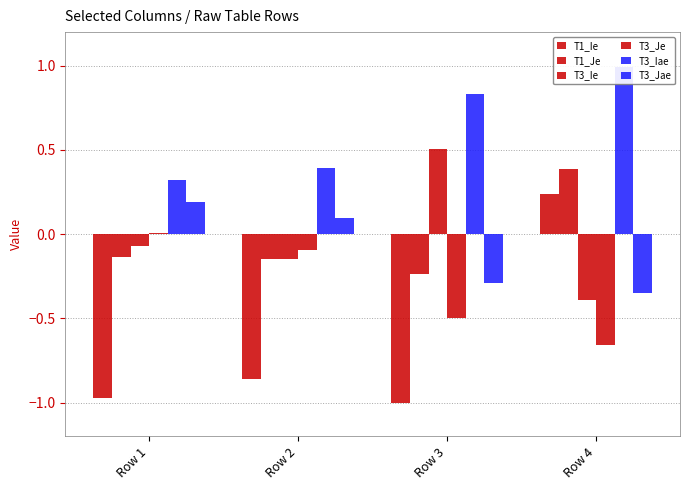

What is the spread (max minus min) of values at Row 2?

1.2